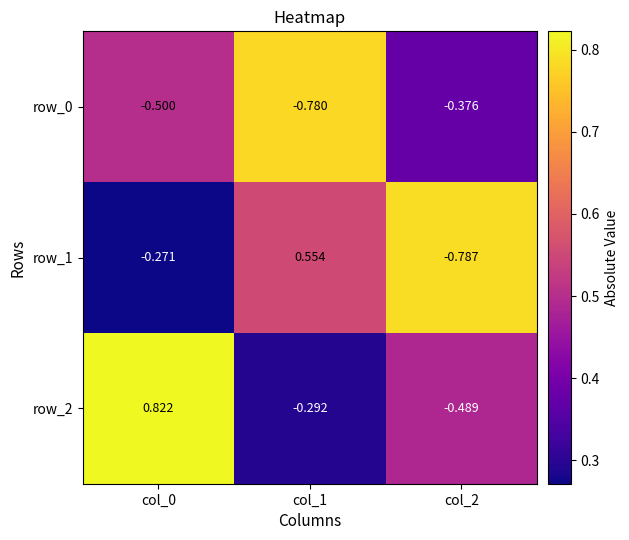

What is the difference between the highest and lowest values at col_2?

0.4